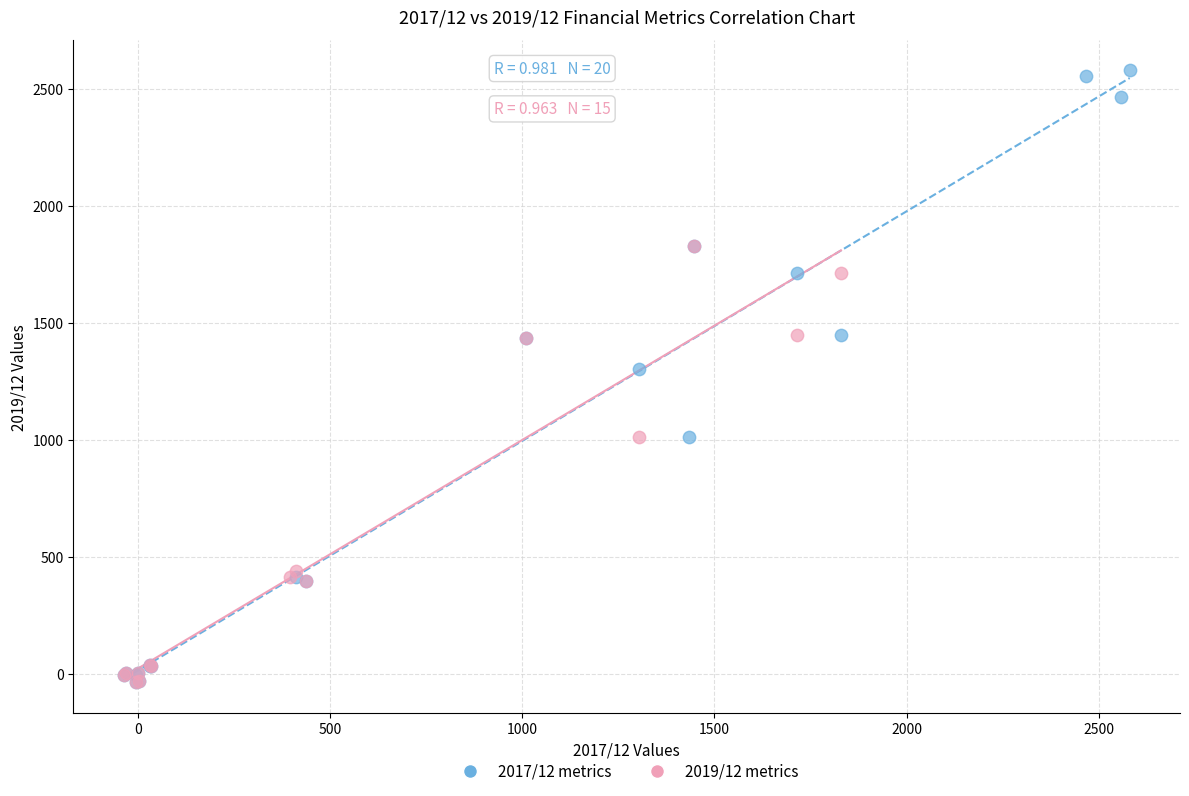

Which series contains the highest Y value?

2017/12 metrics